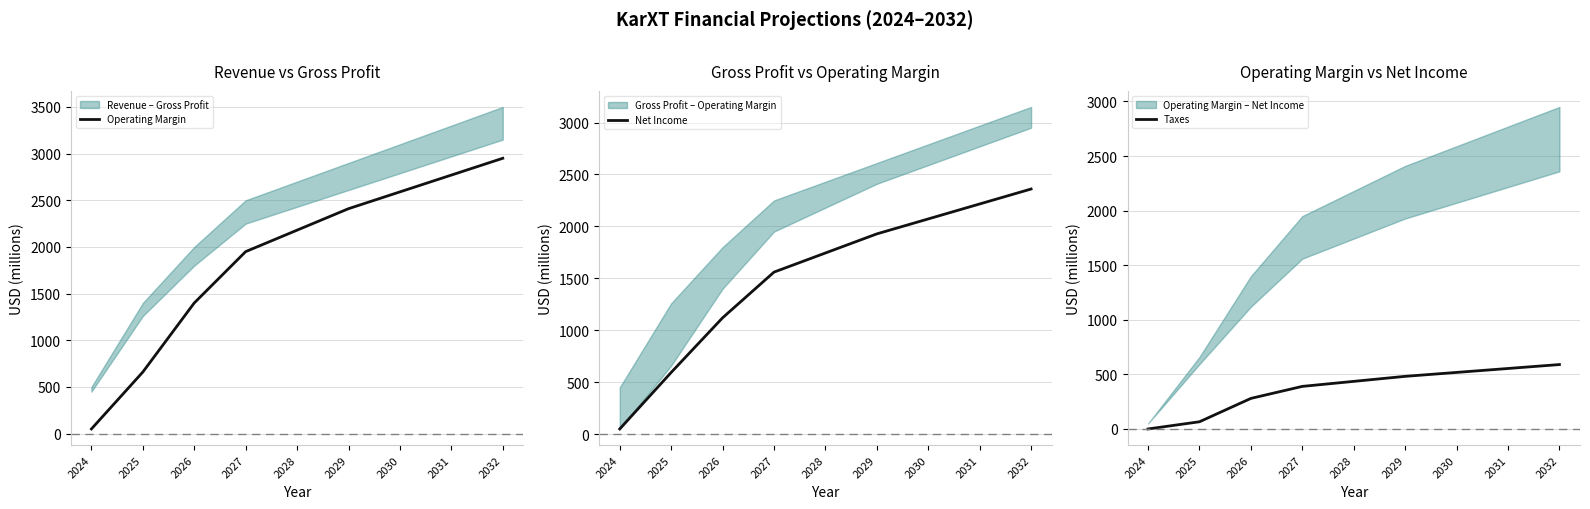

Reading left to right, transcribe all the data shown in this chart.

Operating Margin: 2024=50	2025=660	2026=1400	2027=1950	2028=2180	2029=2410	2030=2590	2031=2770	2032=2950
Net Income: 2024=50	2025=594	2026=1120	2027=1560	2028=1744	2029=1928	2030=2072	2031=2216	2032=2360
Taxes: 2024=0	2025=66	2026=280	2027=390	2028=436	2029=482	2030=518	2031=554	2032=590